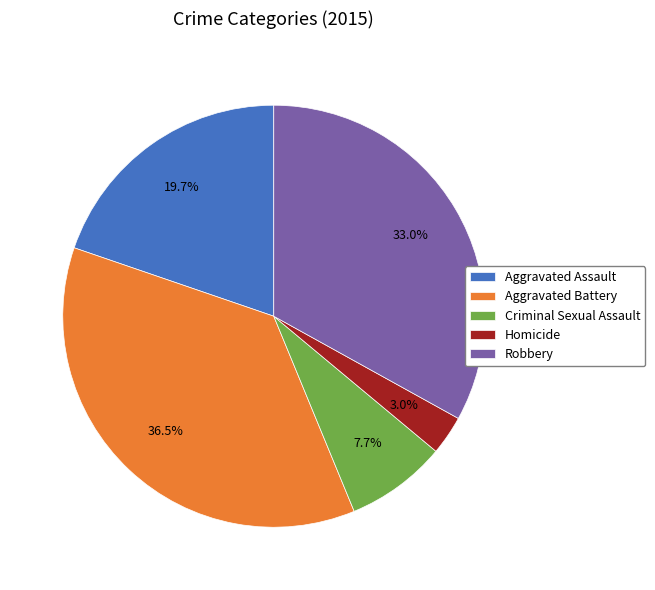

To the nearest percent, what is the combined percentage of Aggravated Battery and Robbery?

70%